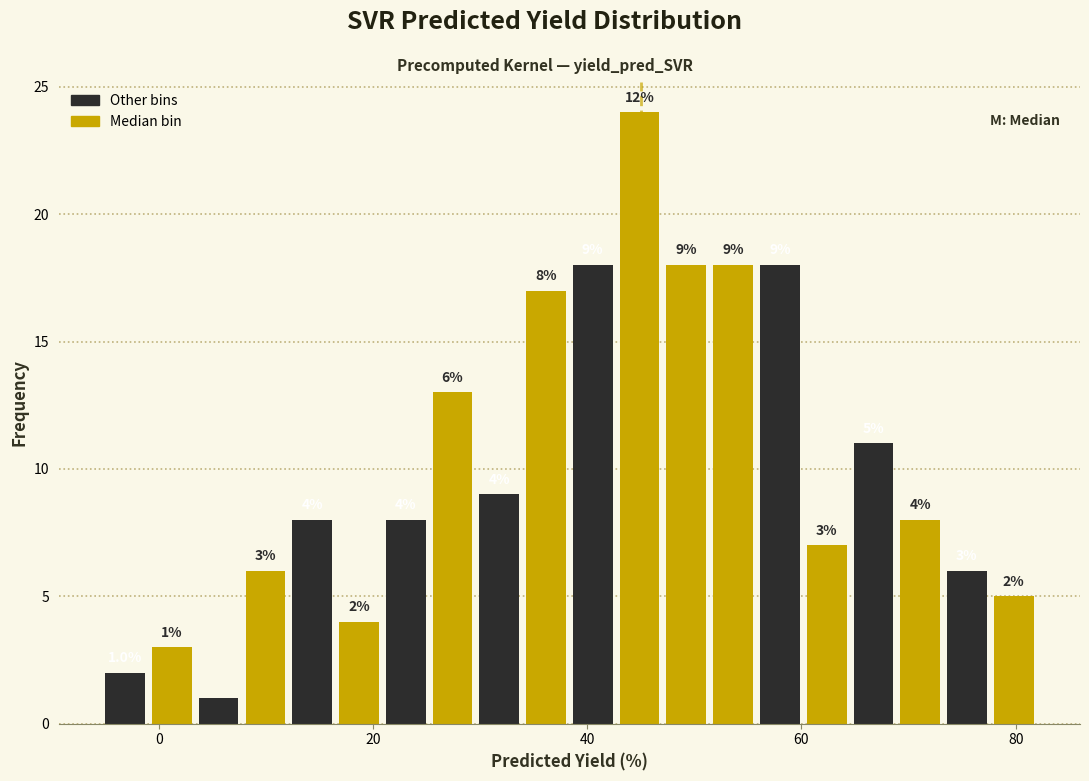

Around what value on the x-axis is the tallest bar? Give the approximate position of its centre, as read against the axis.

44